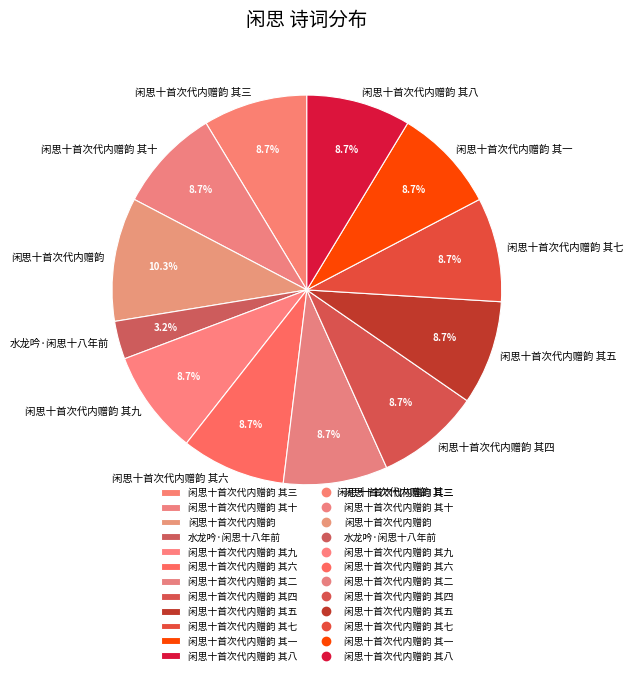

To the nearest percent, what is the average slice percentage?

8%